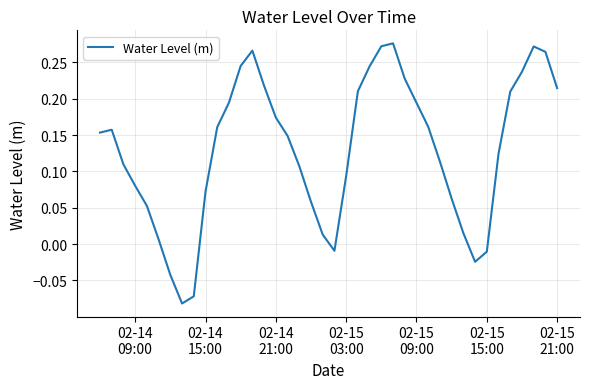

Is this an area chart (filled region under the line)?

No